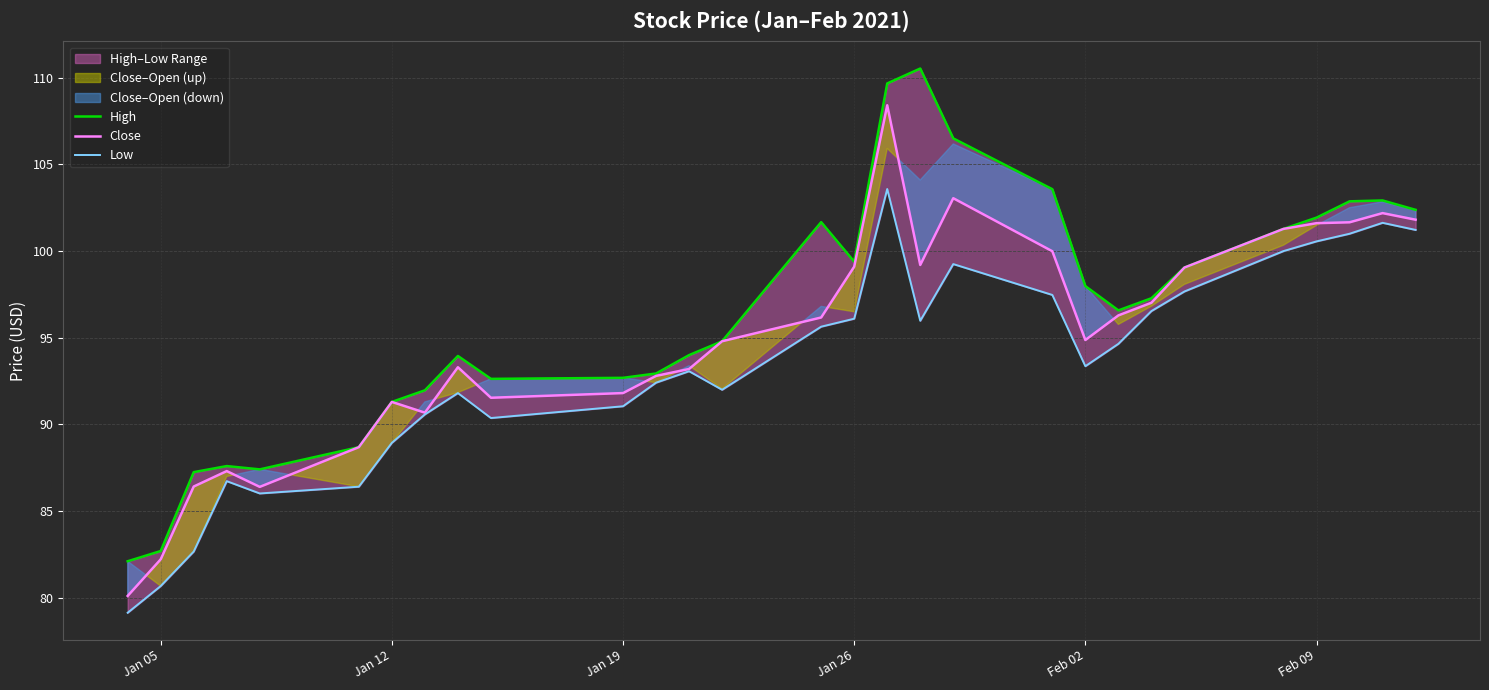

What is the maximum value for Close?

108.4